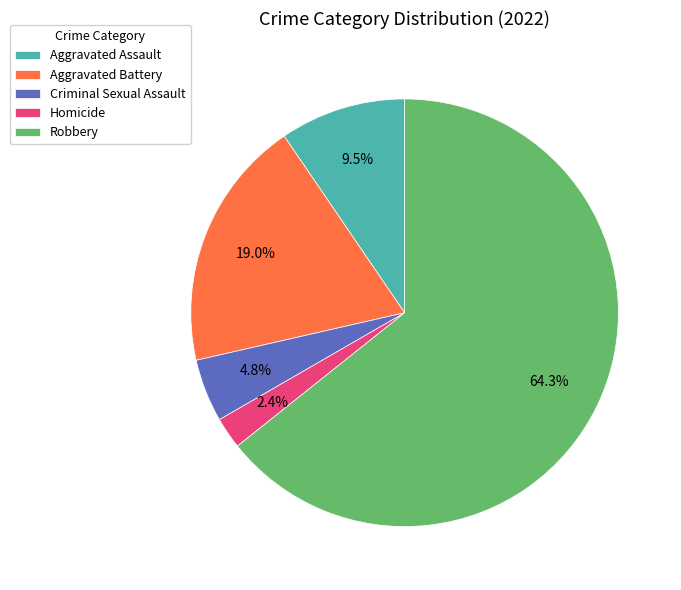

Which slice is the largest?

Robbery